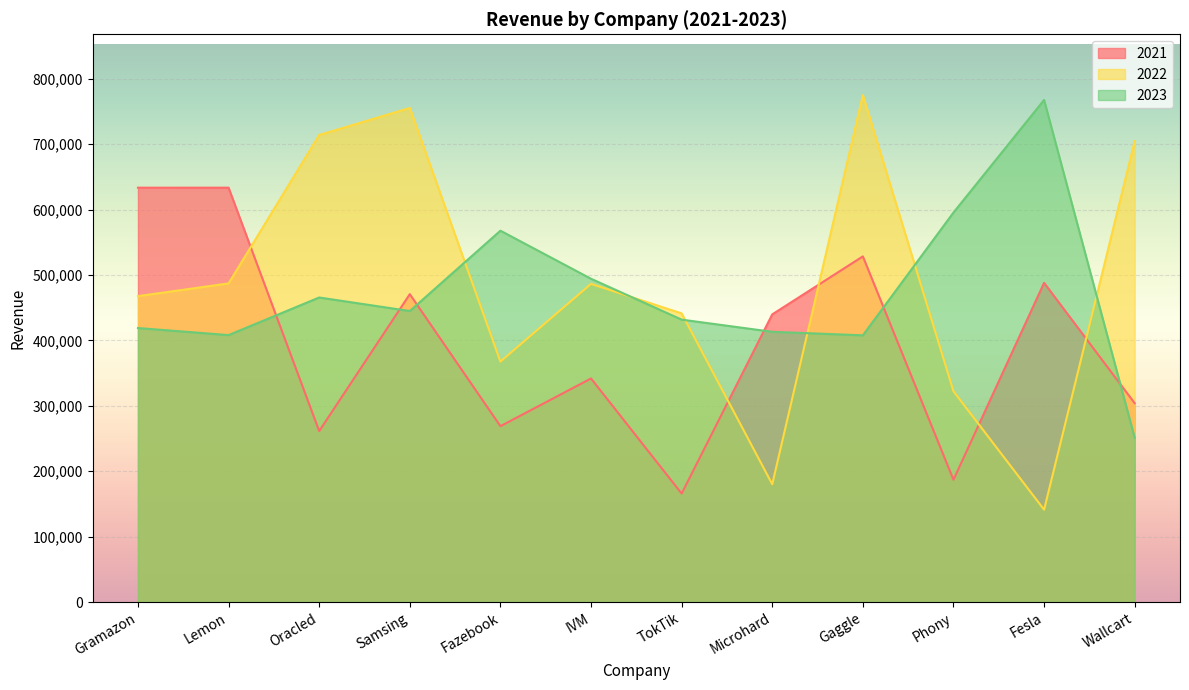

List the labels in order of 2021 value, smallest first.

TokTik, Phony, Oracled, Fazebook, Wallcart, IVM, Microhard, Samsing, Fesla, Gaggle, Gramazon, Lemon